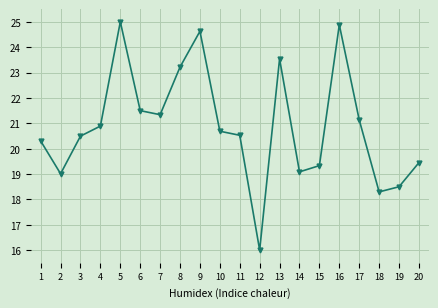

Reading left to right, extract all data points from this chart.

20.3	19.0	20.5	20.9	25.0	21.5	21.3	23.2	24.6	20.7	20.5	16.0	23.5	19.1	19.3	24.9	21.1	18.3	18.5	19.4